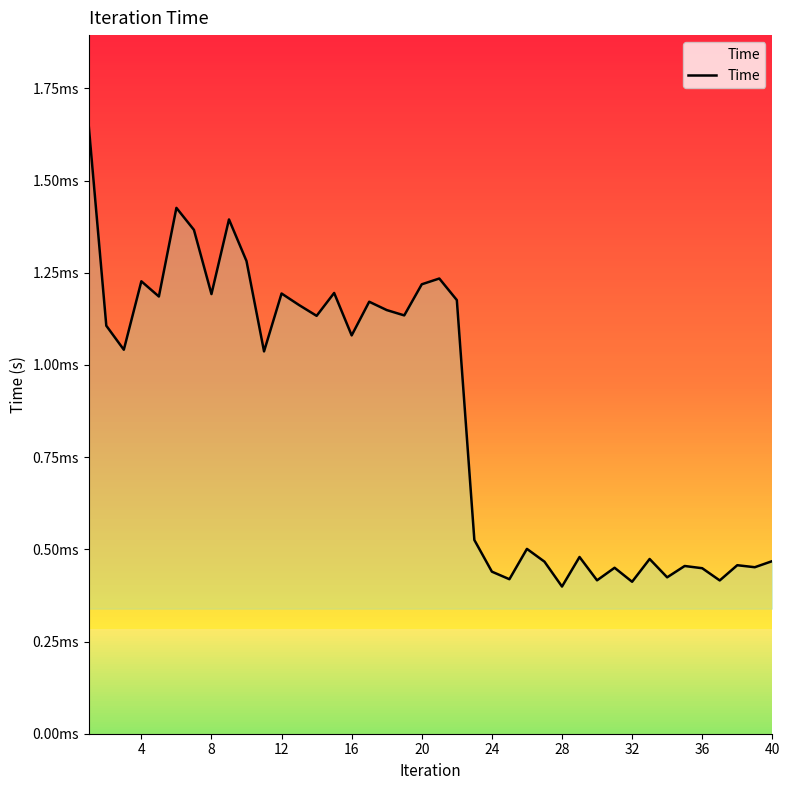

Does the chart display data point markers on the line(s)?

No